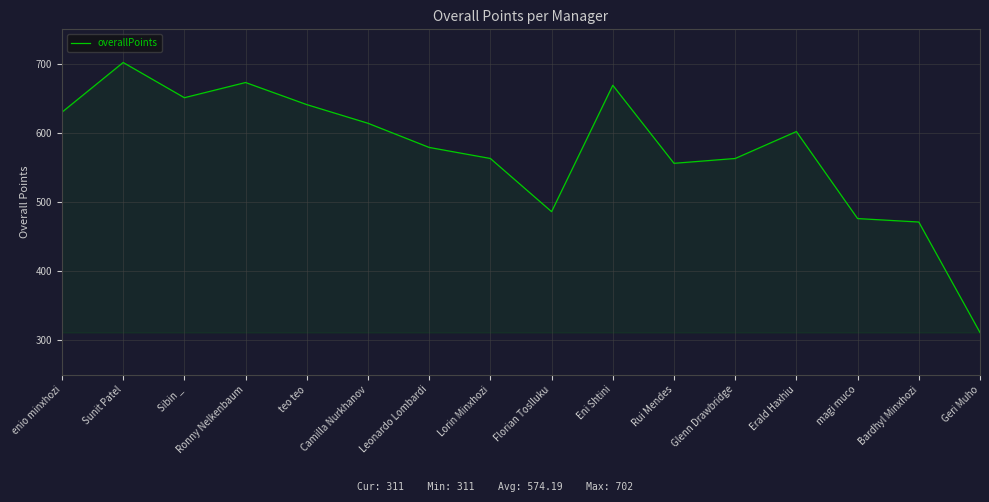

What is the ratio of the value at magi muco to the value at Florian Toslluku?

1.0